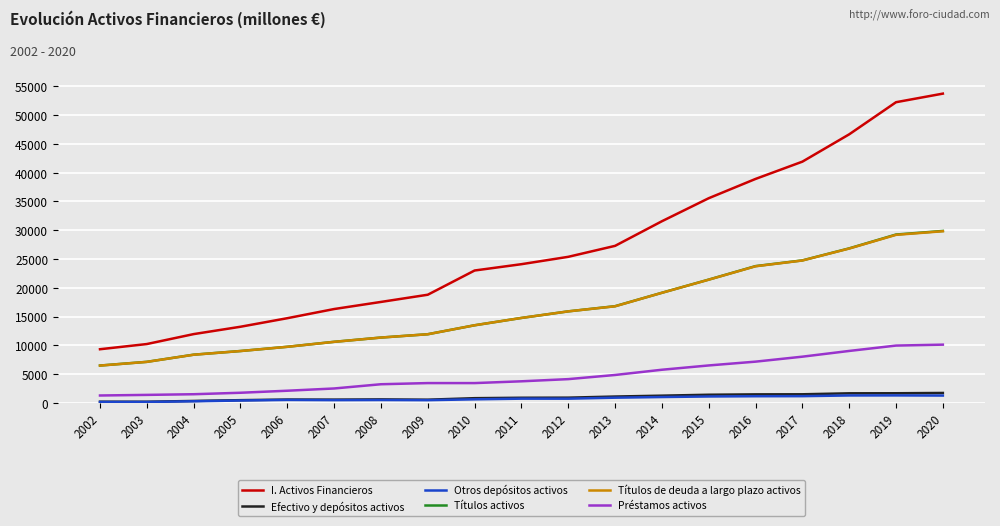

At which category is the sum across all series the highest?

2020